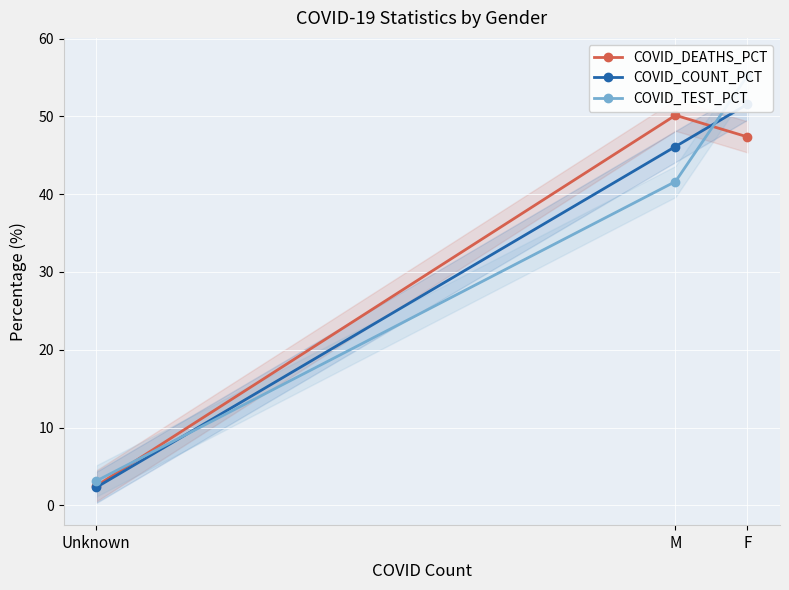

Between M and Unknown, which series saw the biggest shift?

COVID_DEATHS_PCT